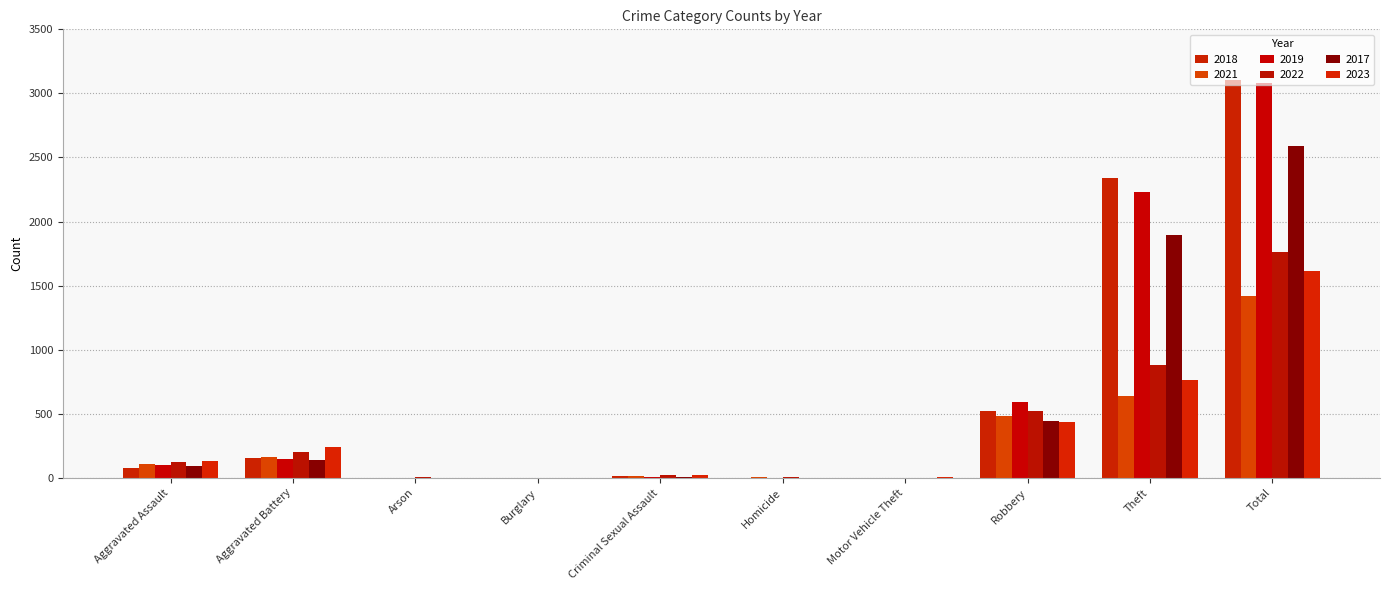

Count the number of categories in the chart.

10